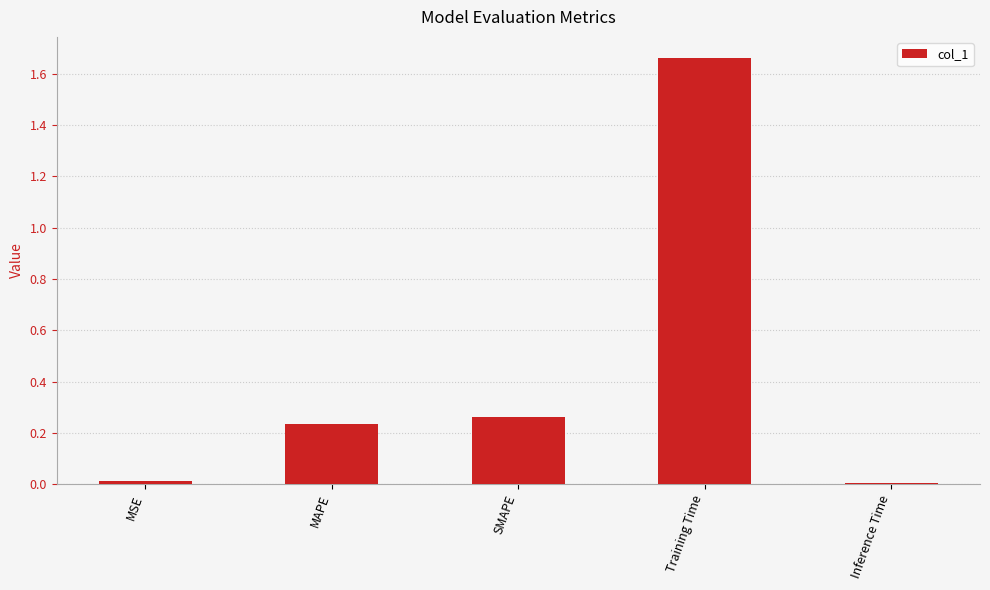

Which has a higher value, MSE or SMAPE?

SMAPE